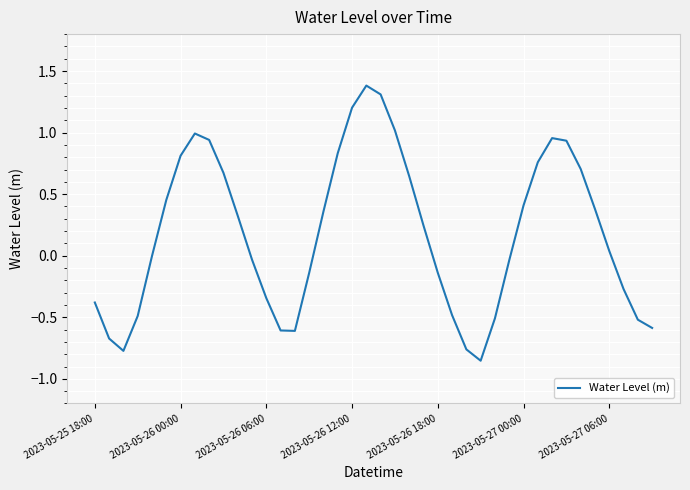

What is the difference between the maximum and minimum values?

2.2